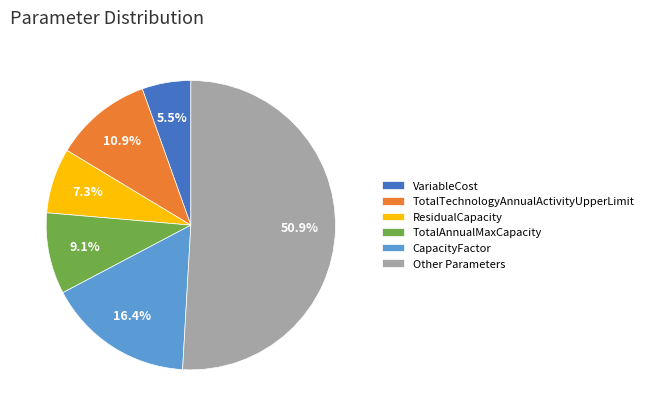

How many slices are in this pie chart?

6